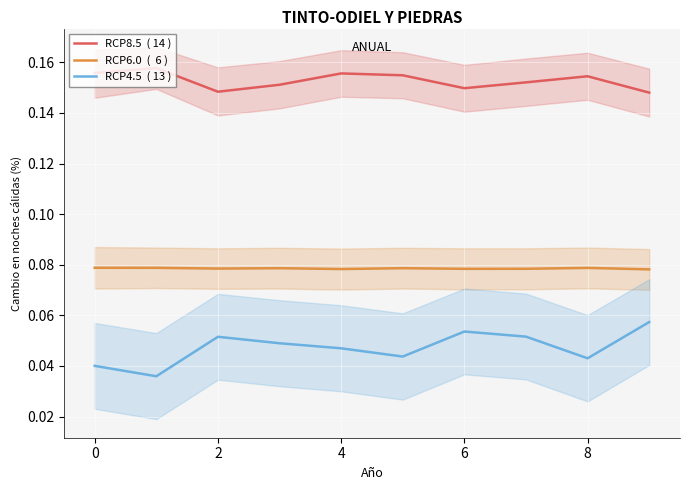

What are all the series names shown in the legend?

RCP8.5  ( 14 ), RCP6.0  (  6 ), RCP4.5  ( 13 )